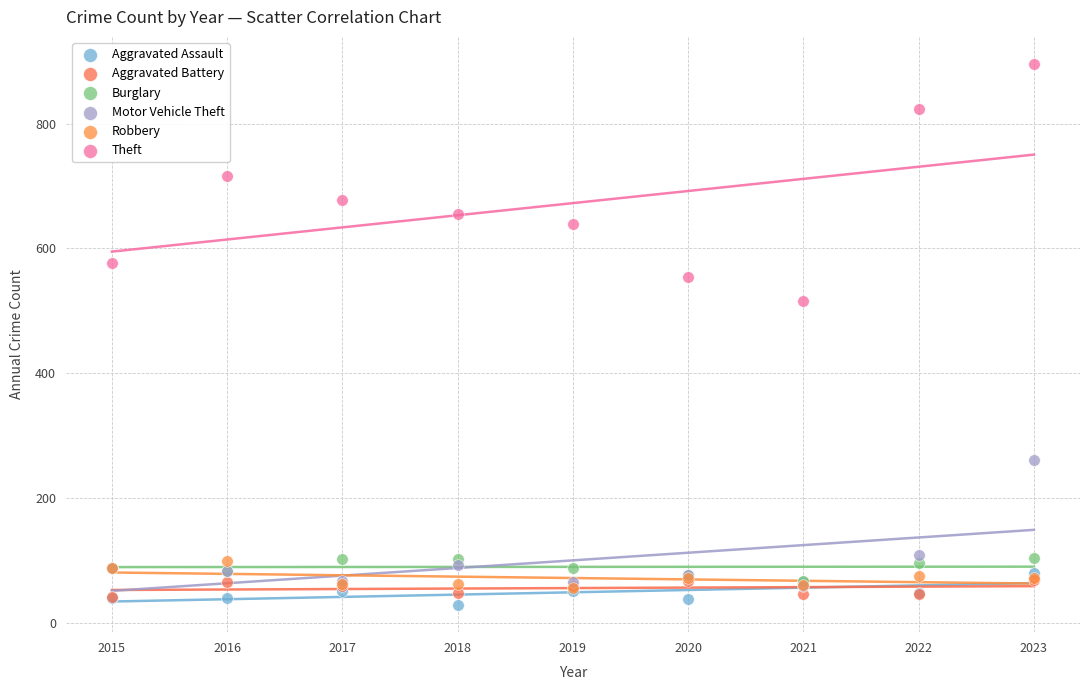

Across all series, what Y value is closest to 462?

515